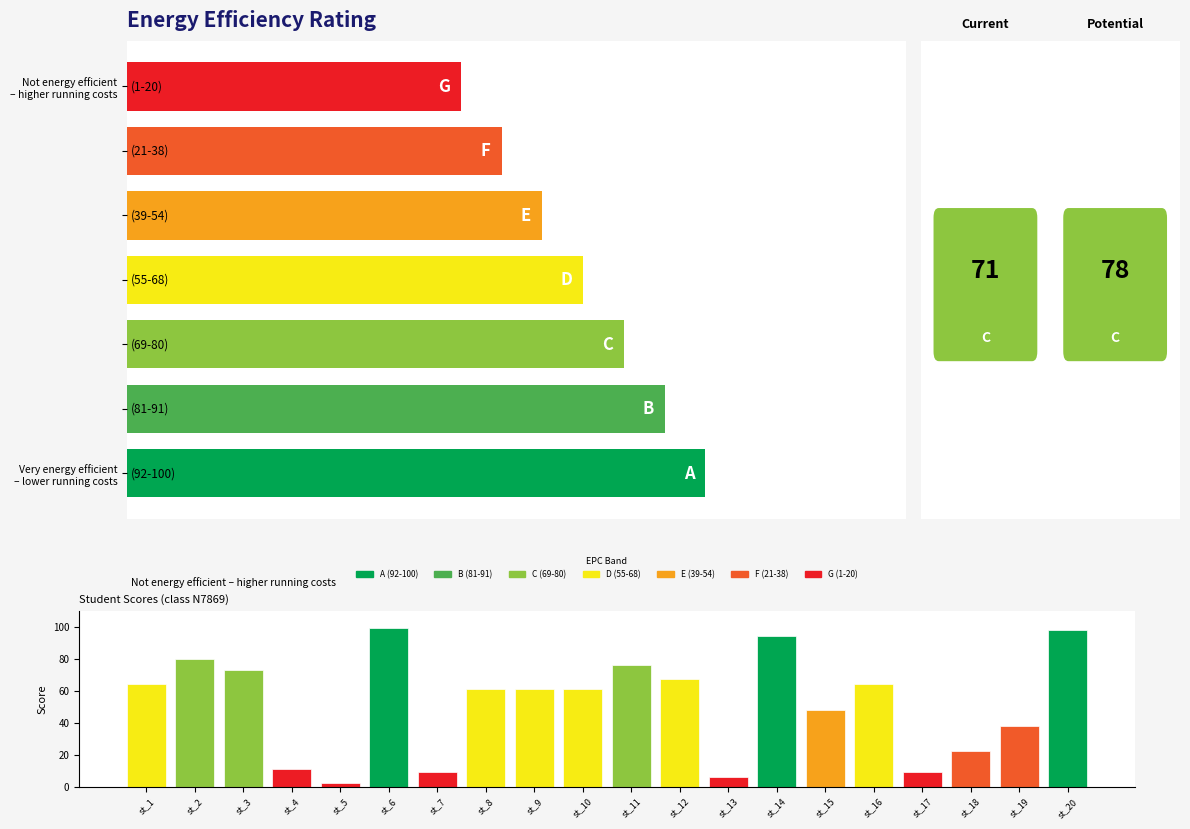

The value at st_8 is 61. True or false?

True